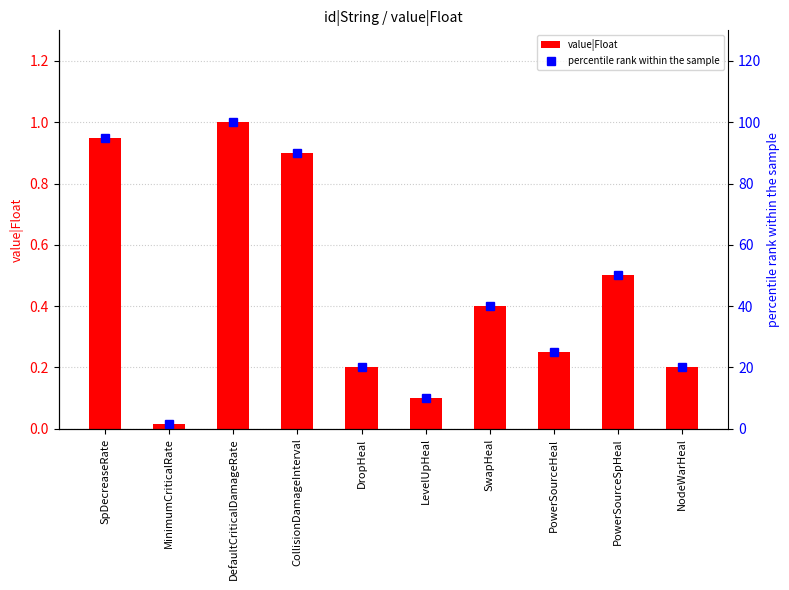

What is the average value of the value|Float series?

0.5